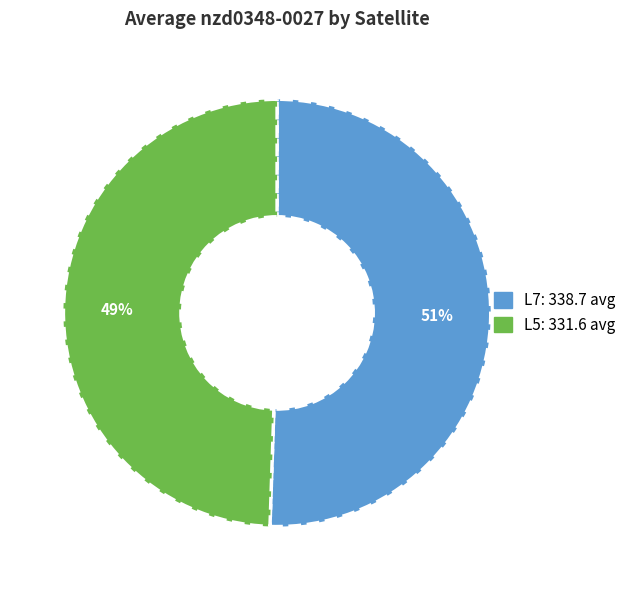

Rank the categories by value from lowest to highest.

L5, L7